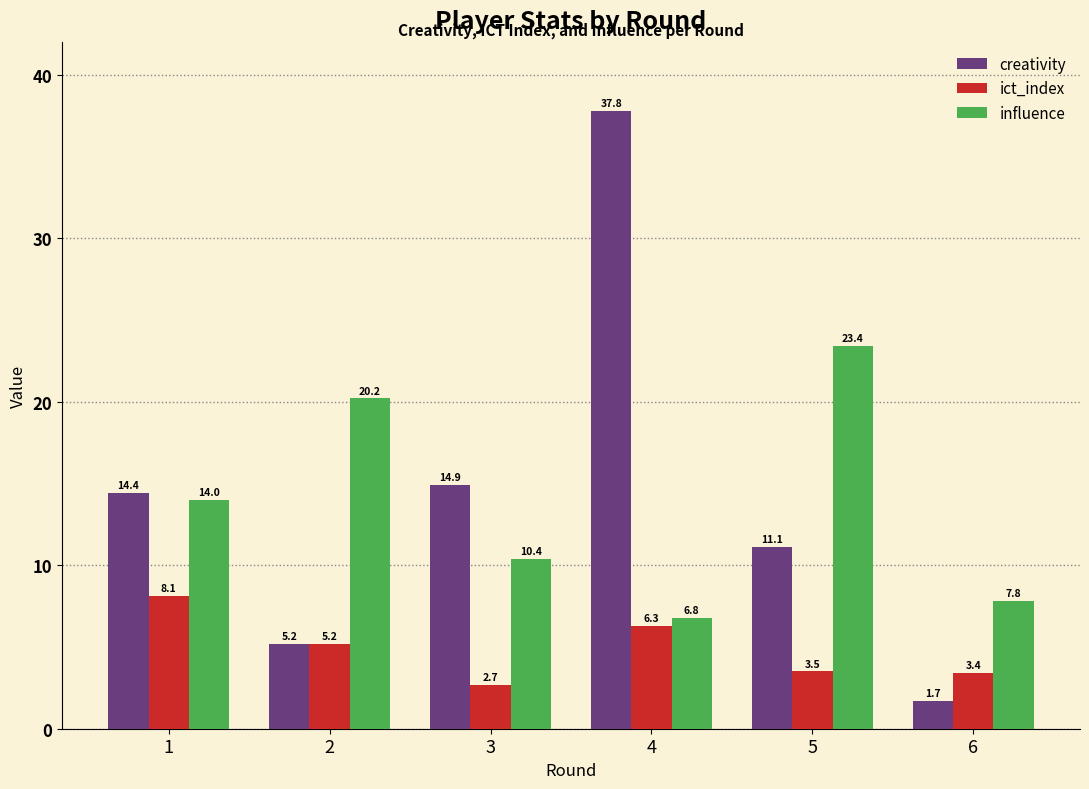

Which series has the largest range (max minus min)?

creativity